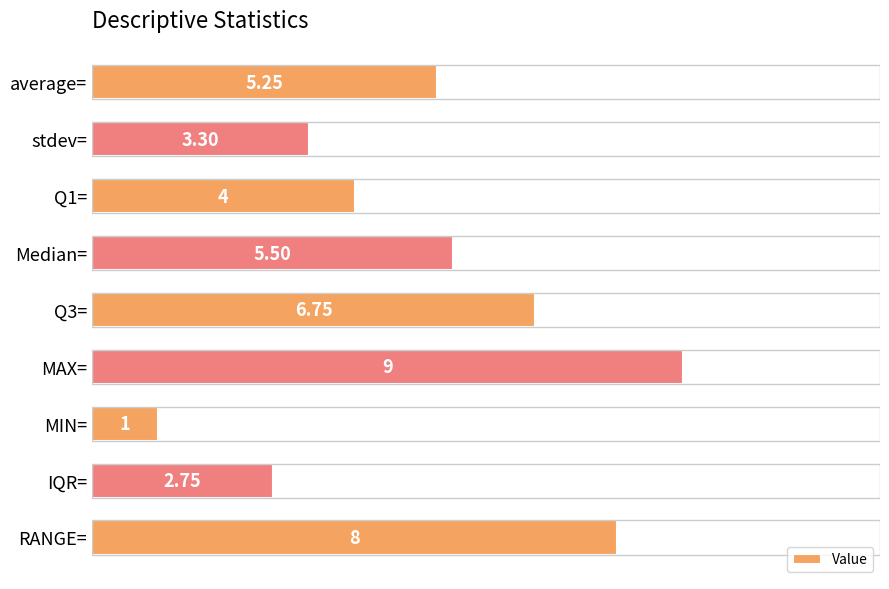

How many bars are there in total?

9